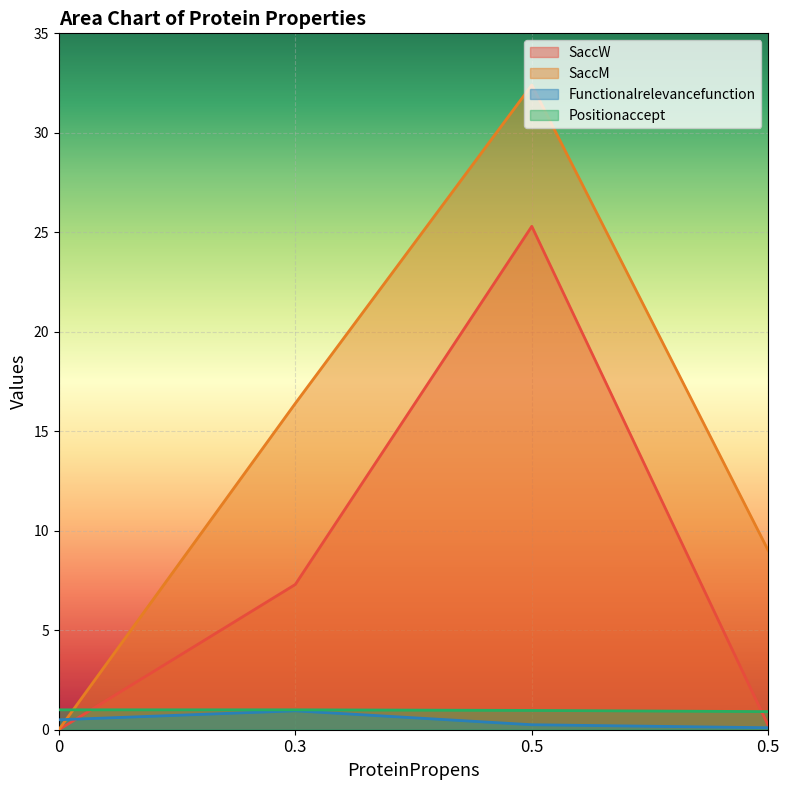

What is the spread (max minus min) of values at 0.5?

32.1